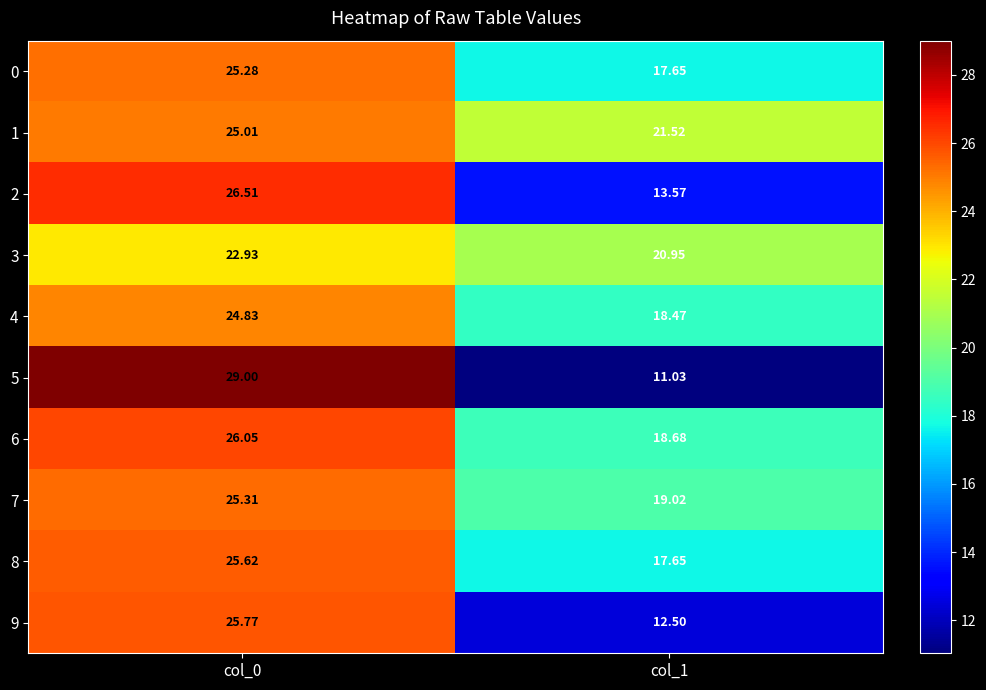

Which label corresponds to the smallest value in the chart?

col_1